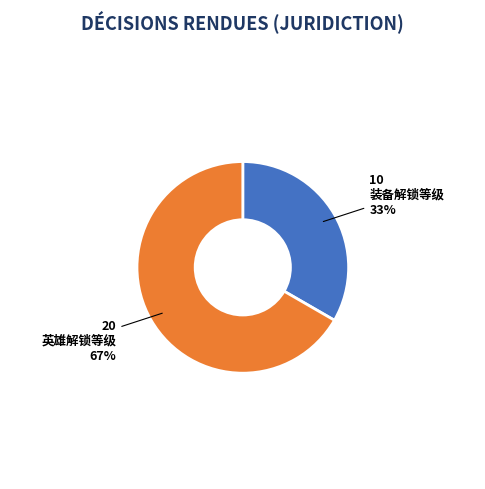

Is there any slice that represents more than half of the pie?

Yes